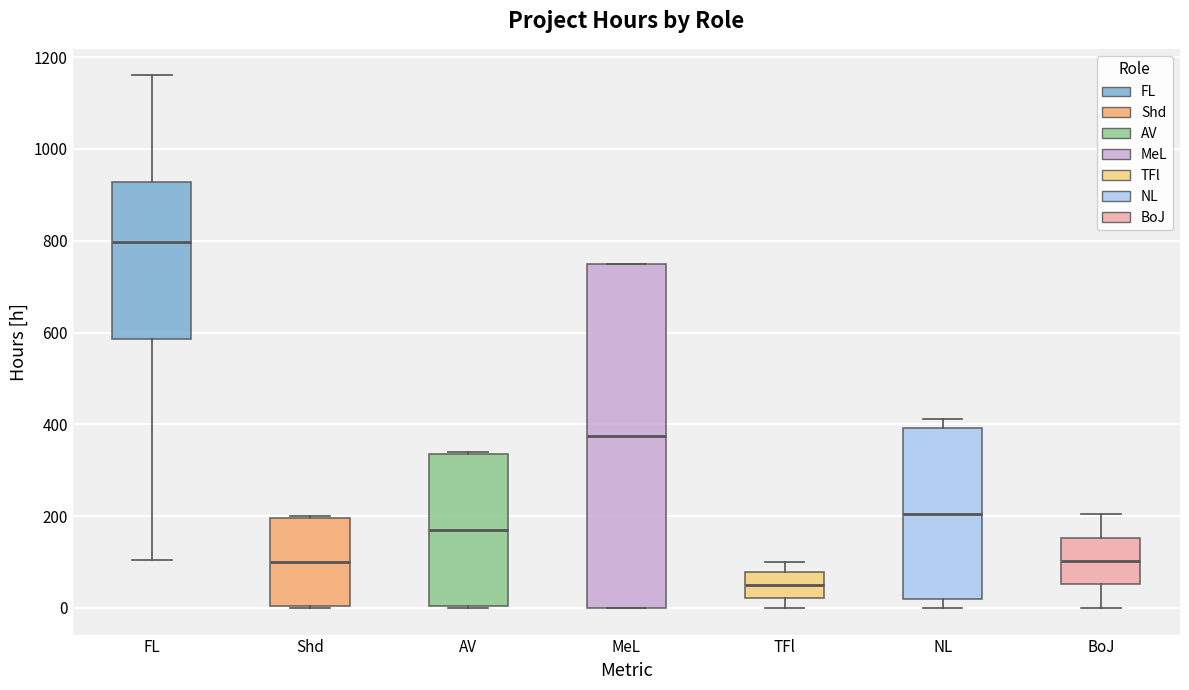

Where does the median line of the box for BoJ sit on the y-axis? The values are not printed on the chart, so give them approximately, as read against the axis.

100